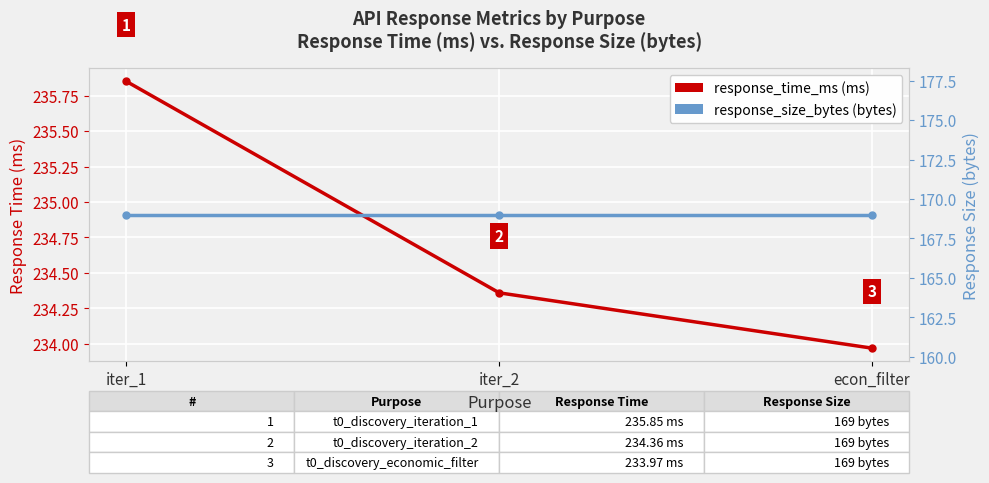

Reading left to right, list all the values displayed in this chart.

response_time_ms: iter_1=235.8	iter_2=234.4	econ_filter=234.0
response_size_bytes: iter_1=169.0	iter_2=169.0	econ_filter=169.0